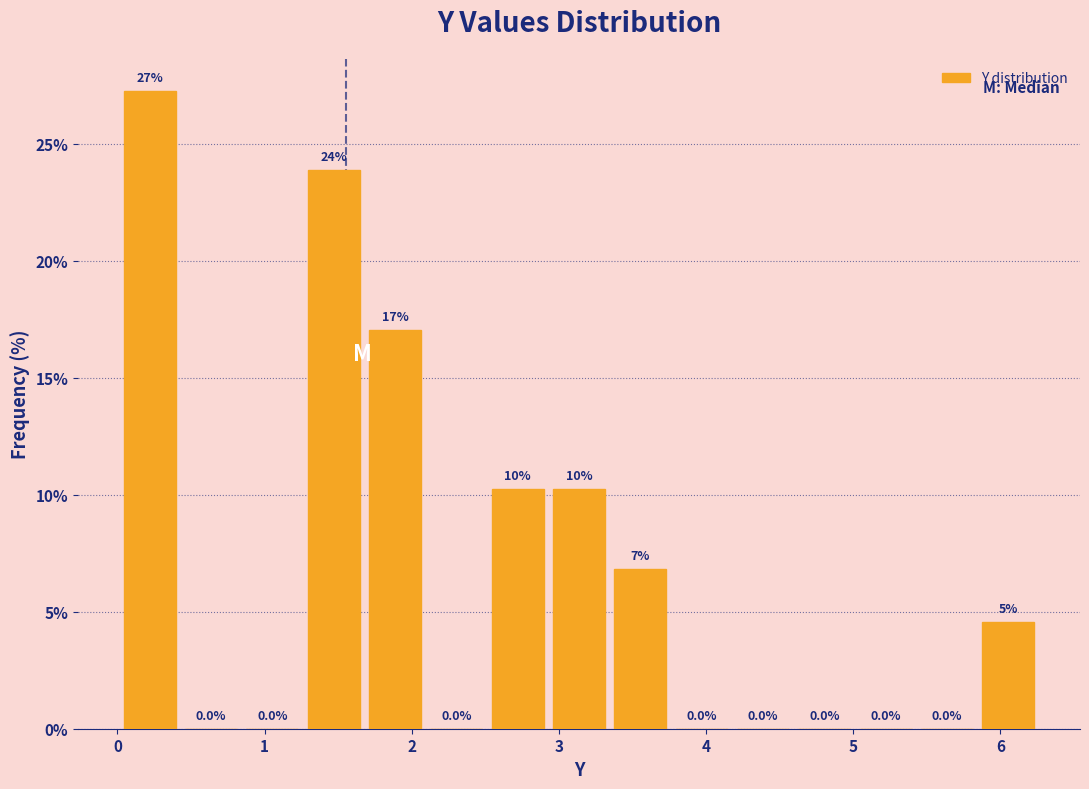

Over which range of the x-axis is the bar tallest?

0.0 to 0.4